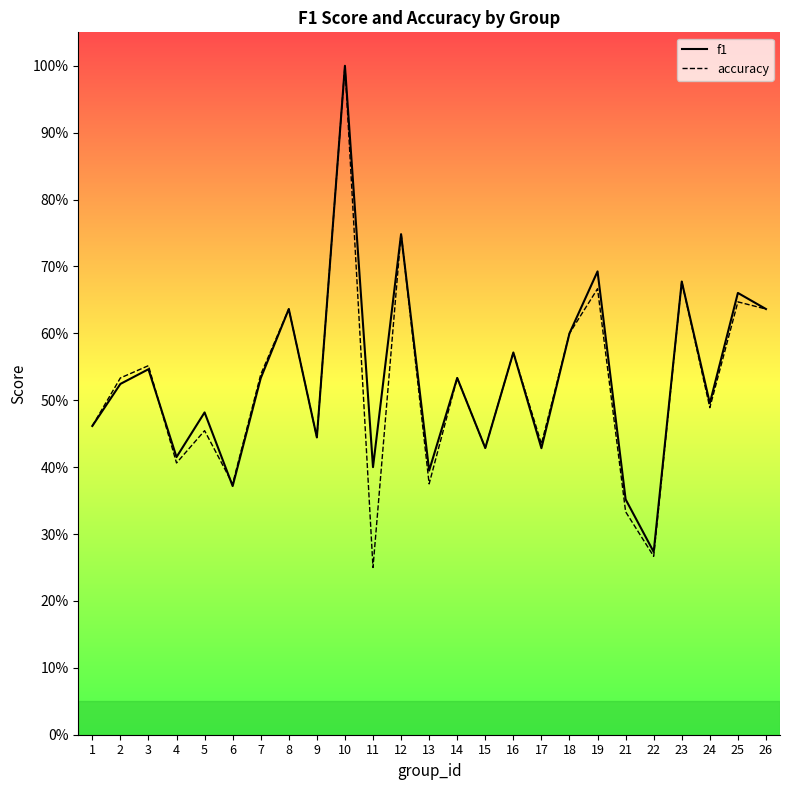

After their last crossing, which series has the higher values: f1 or accuracy?

f1